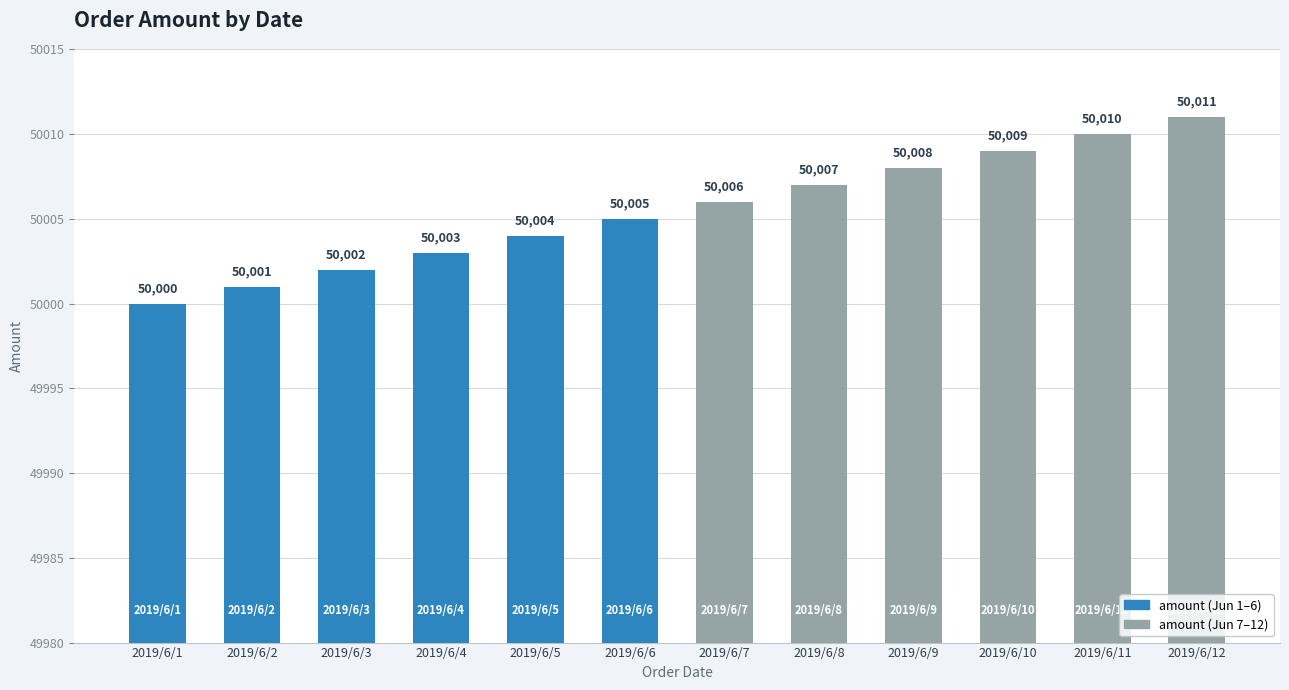

Between 2019/6/3 and 2019/6/5, which is larger?

2019/6/5